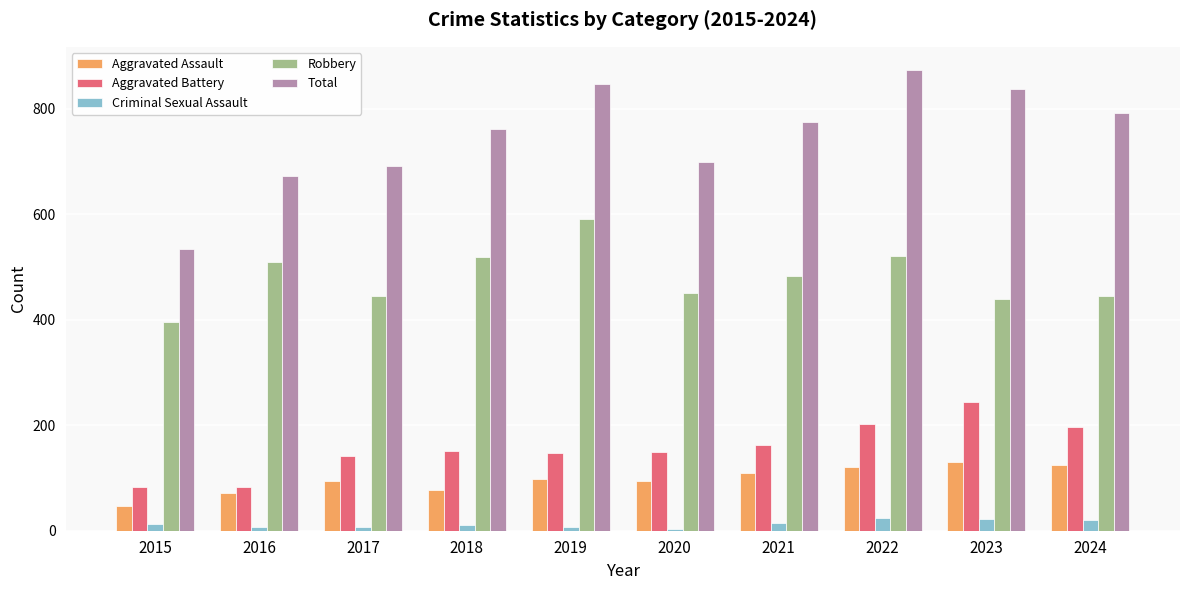

What is the spread (max minus min) of values at 2022?

850